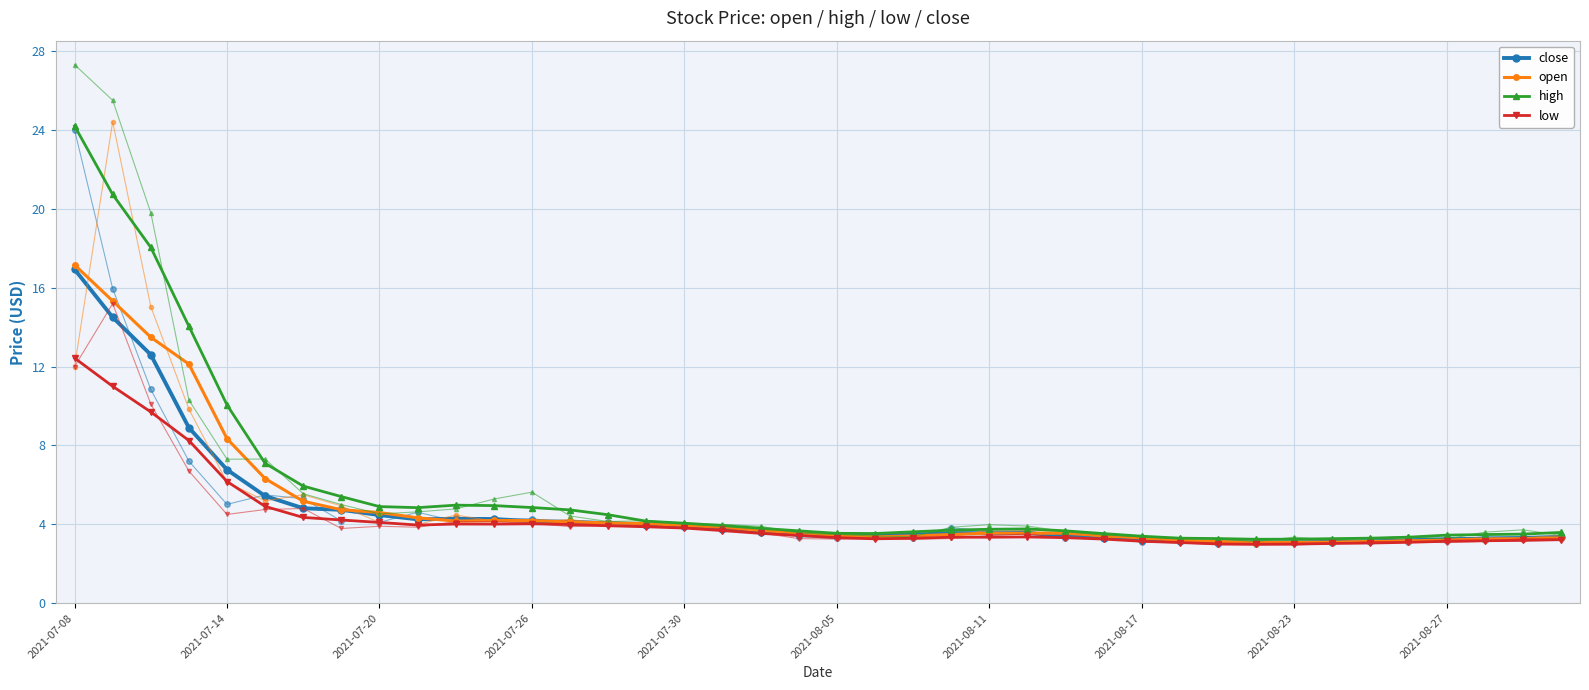

Which has a higher value, 2021-08-23 or 10?

2021-08-23